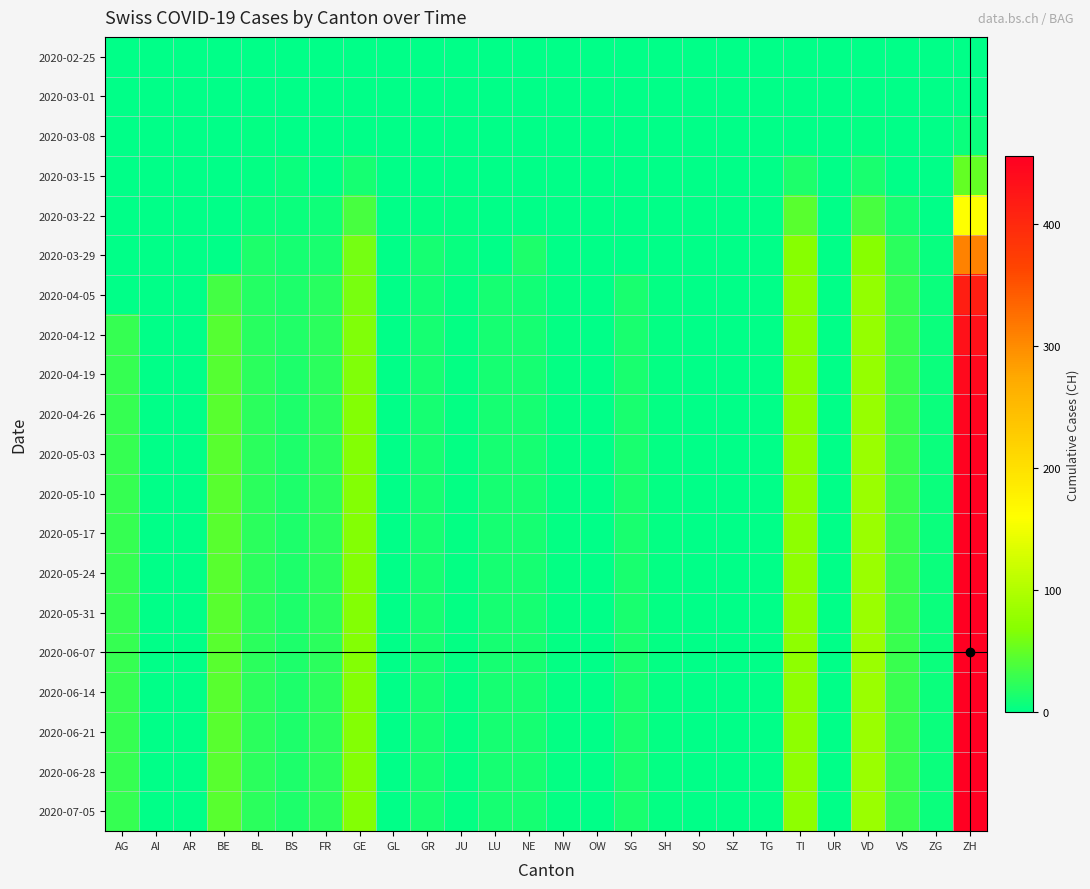

At SO, list the series in order from largest to smallest.

2020-02-25, 2020-03-01, 2020-03-08, 2020-03-15, 2020-03-22, 2020-03-29, 2020-04-05, 2020-04-12, 2020-04-19, 2020-04-26, 2020-05-03, 2020-05-10, 2020-05-17, 2020-05-24, 2020-05-31, 2020-06-07, 2020-06-14, 2020-06-21, 2020-06-28, 2020-07-05